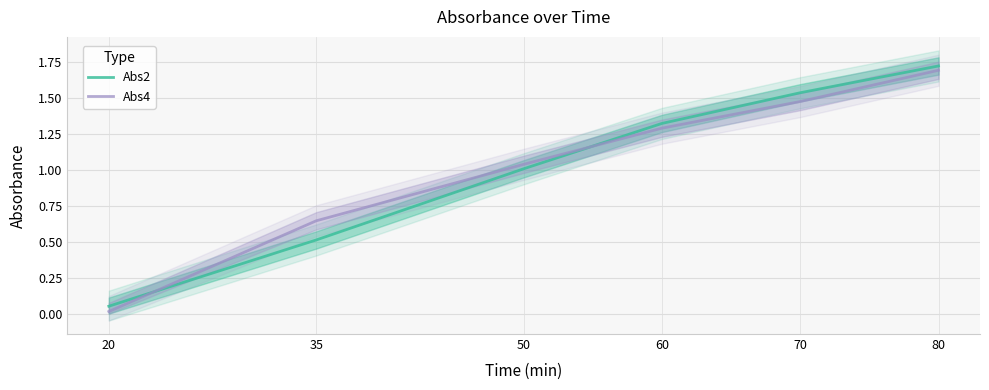

How many times do Abs4 and Abs2 cross each other?

2